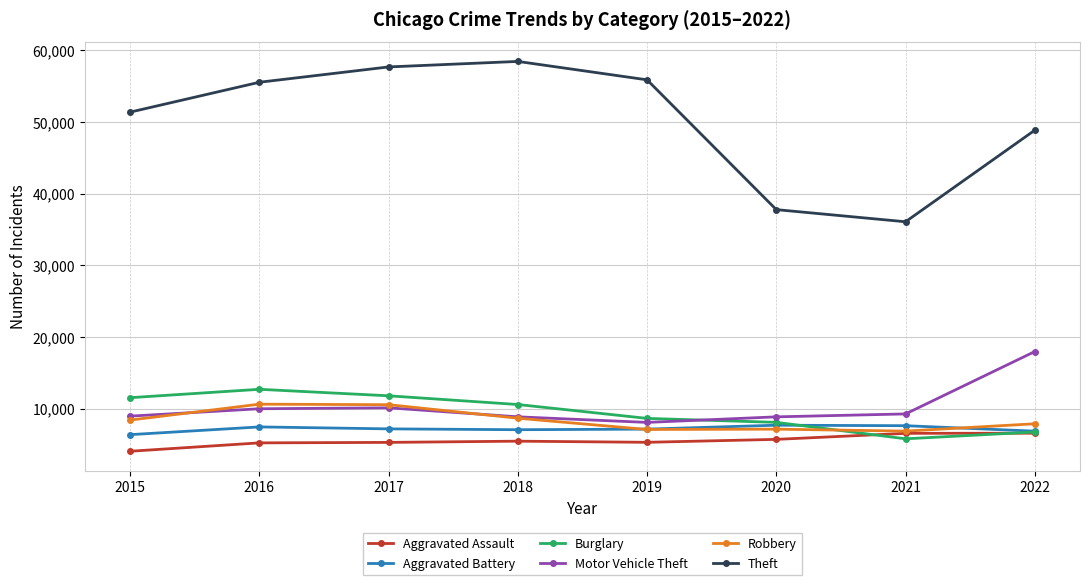

What is the minimum value shown in the chart?

4048